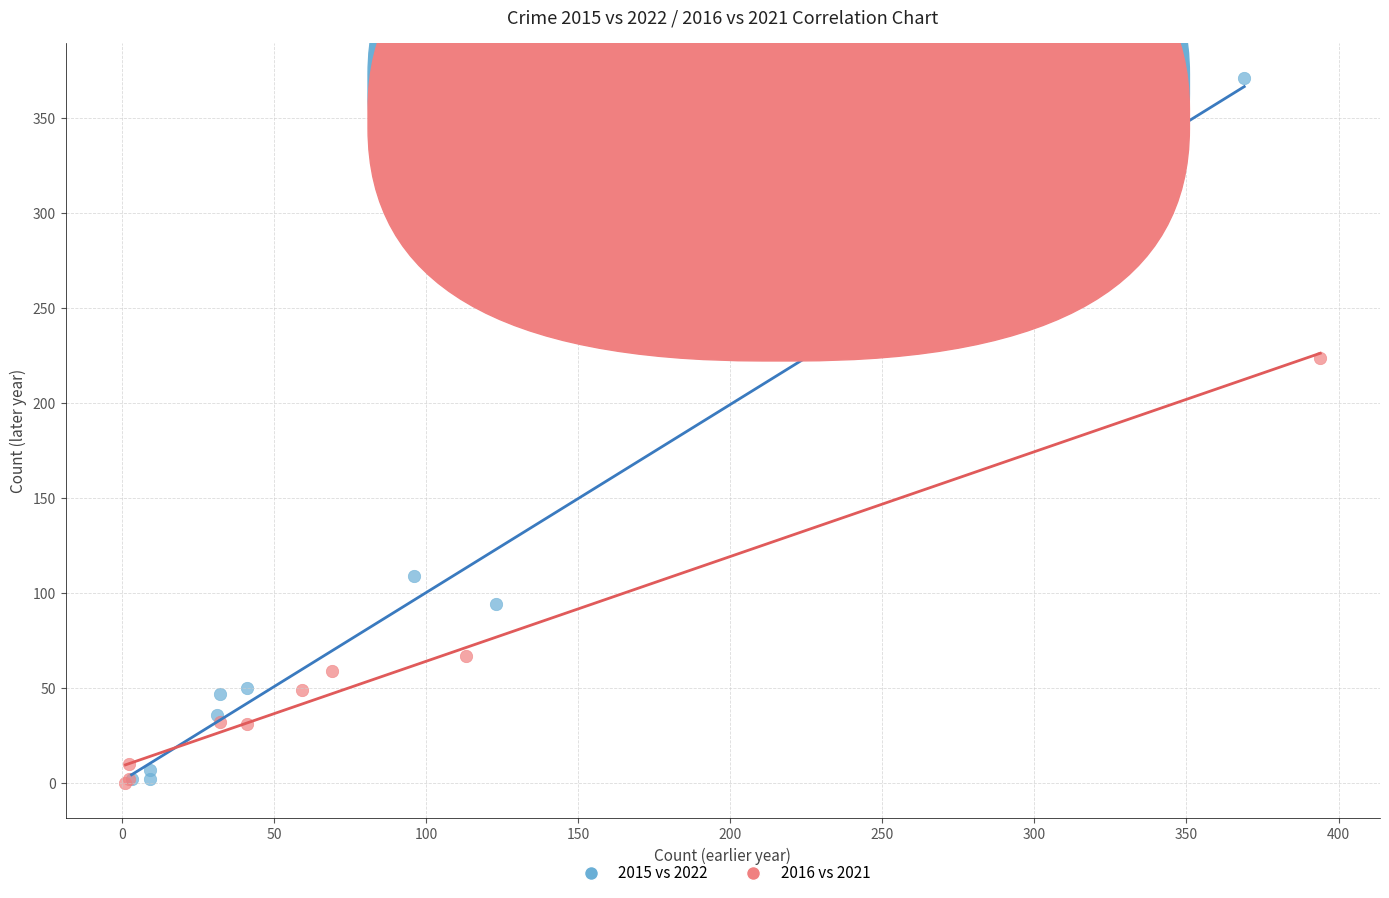

Which series has the widest spread of Y values?

2015 vs 2022